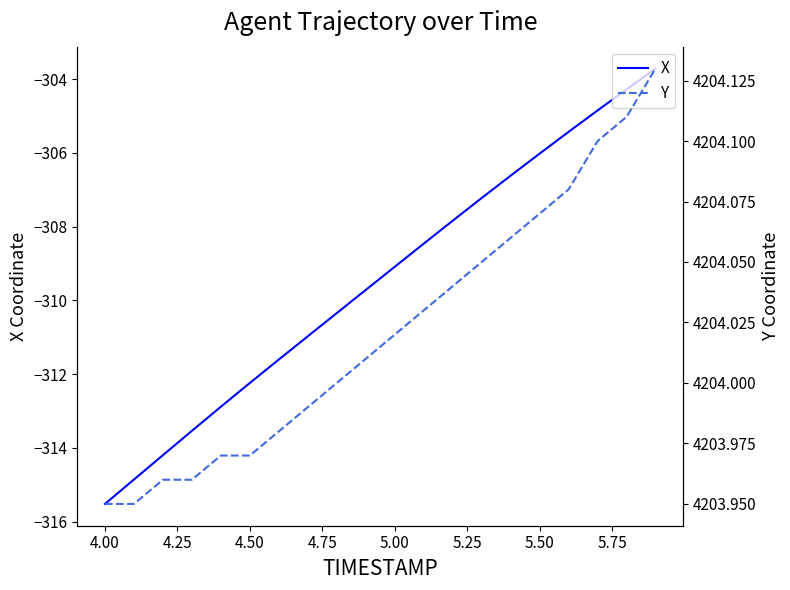

What is the minimum value for X?

-315.5